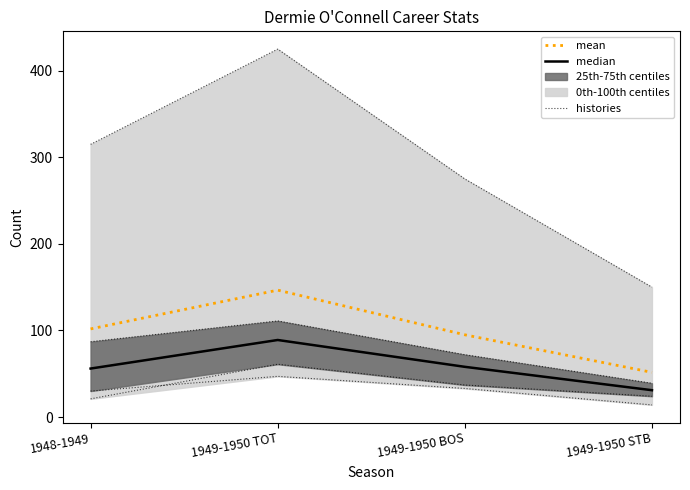

The histories series shows 13.6 at 1949-1950 STB. True or false?

False